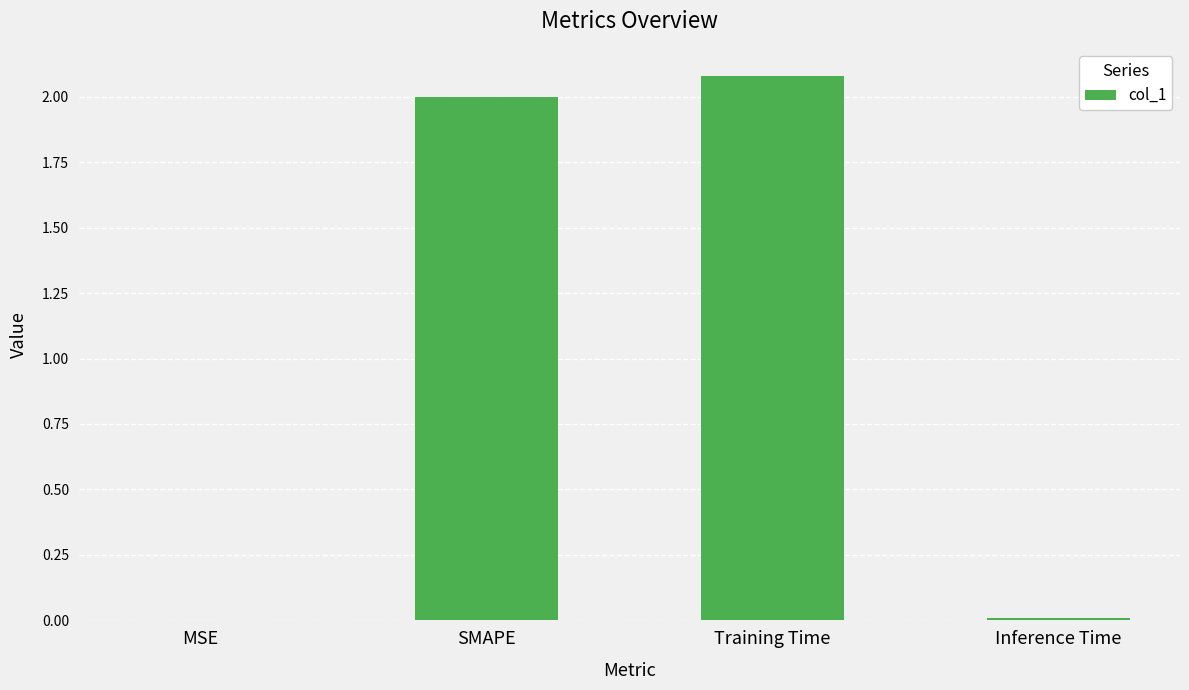

Which label corresponds to the largest value in the chart?

Training Time